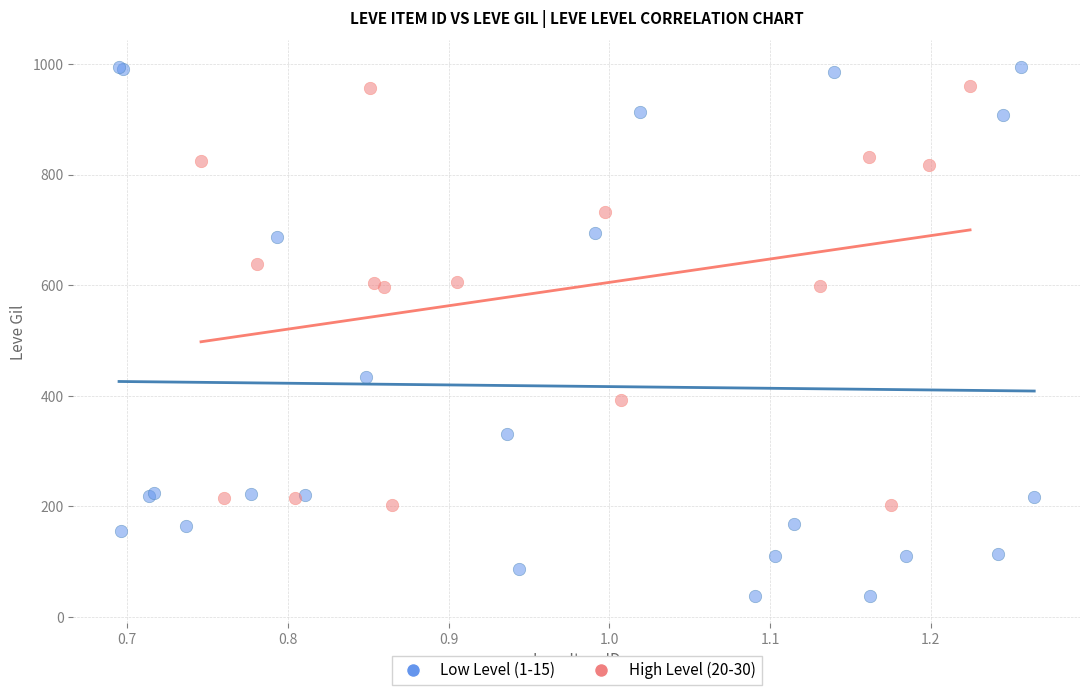

Which series contains the lowest Y value?

Low Level (1-15)